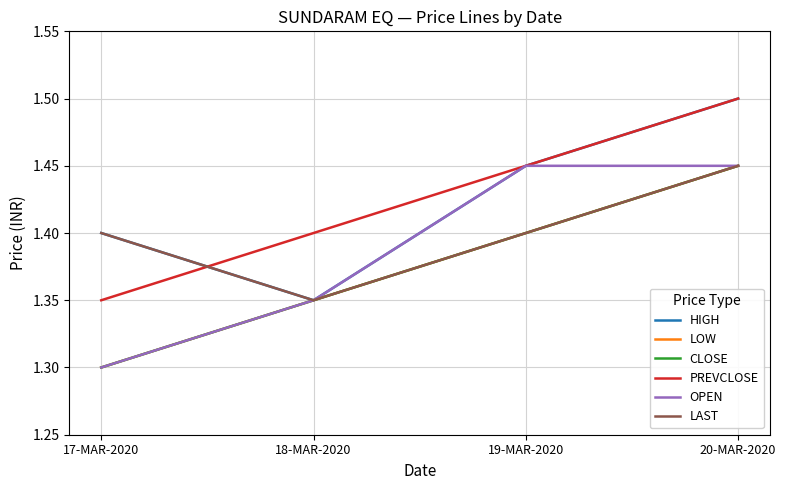

Does the chart have visible grid lines?

Yes